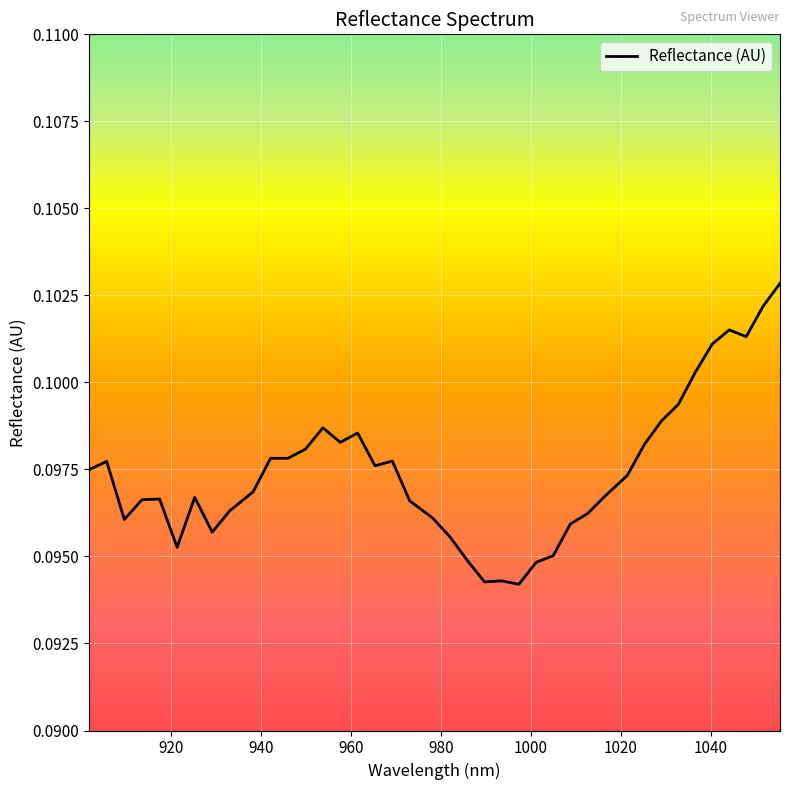

Reading left to right, extract all data points from this chart.

0.1	0.1	0.1	0.1	0.1	0.1	0.1	0.1	0.1	0.1	0.1	0.1	0.1	0.1	0.1	0.1	0.1	0.1	0.1	0.1	0.1	0.1	0.1	0.1	0.1	0.1	0.1	0.1	0.1	0.1	0.1	0.1	0.1	0.1	0.1	0.1	0.1	0.1	0.1	0.1